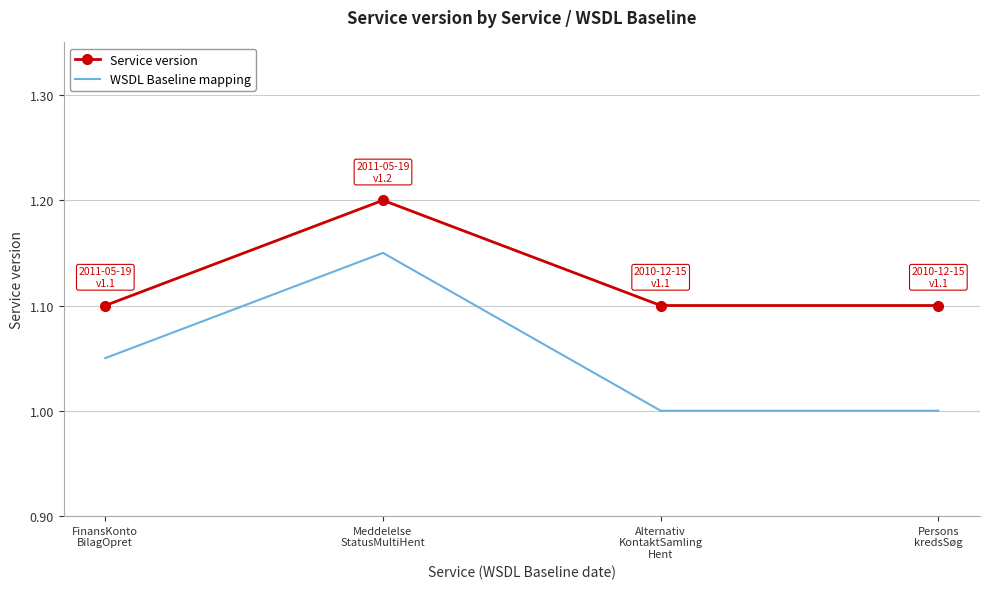

What is the difference between the highest and lowest values at Meddelelse
StatusMultiHent?

0.1